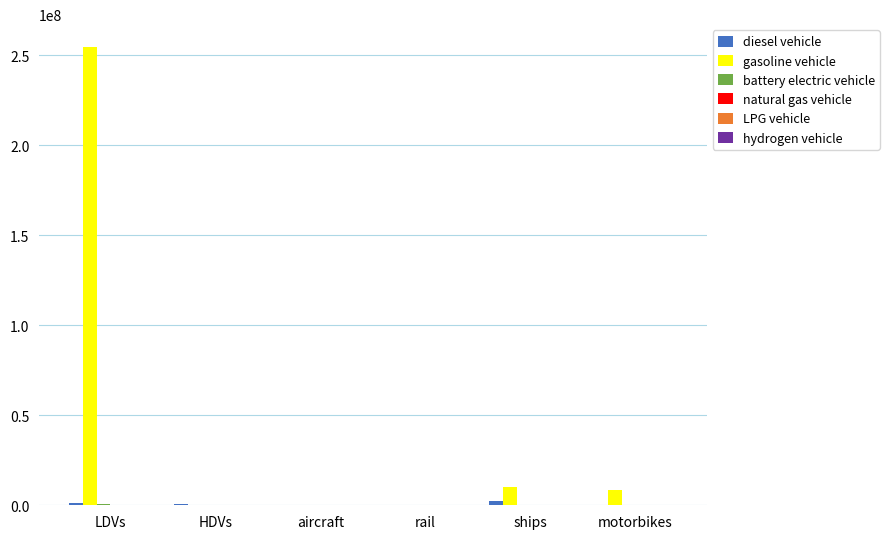

Which series has the largest total across all categories?

gasoline vehicle